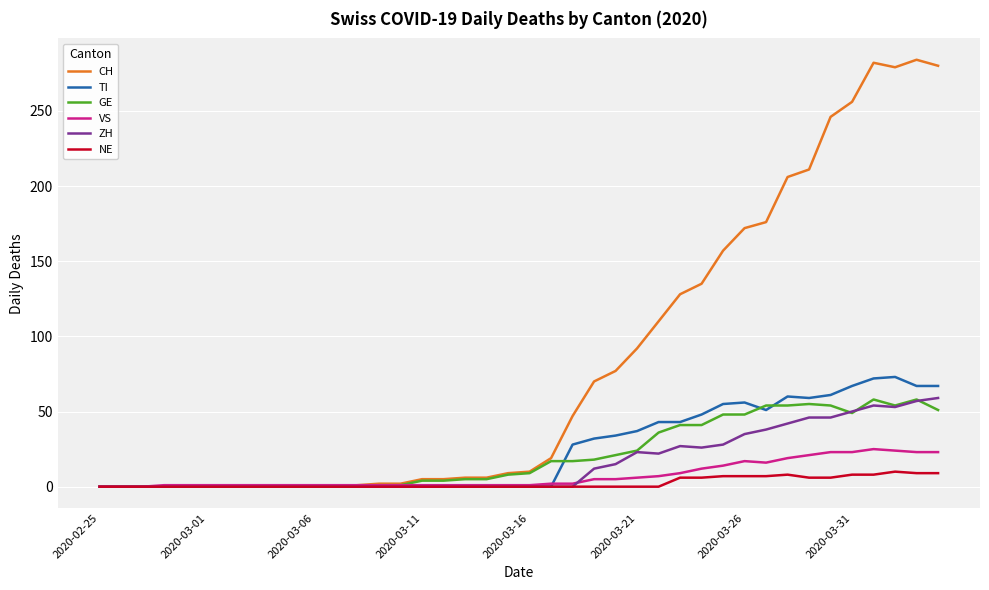

Which series has the largest total across all categories?

CH